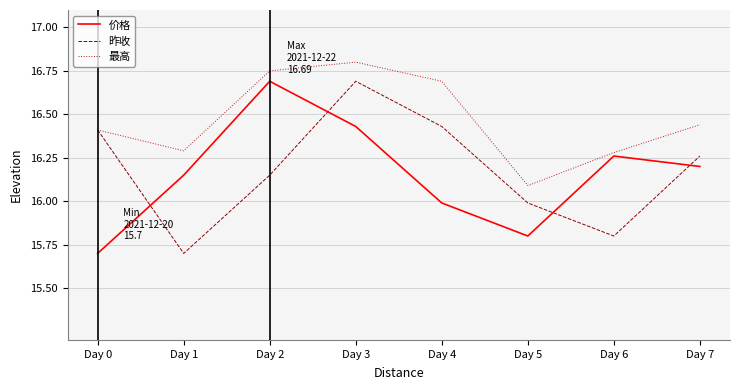

What is the total value across all series at Day 2?

49.6